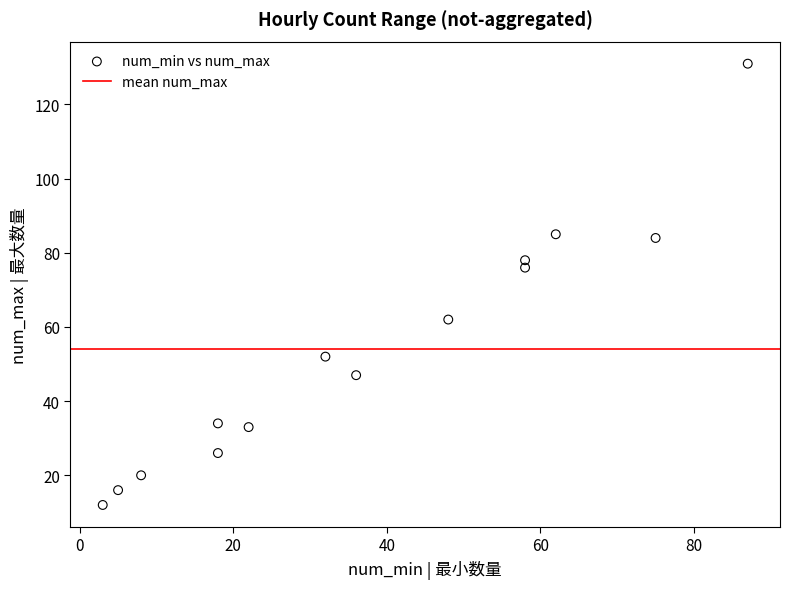

What is the range of Y values (max minus min)?

119